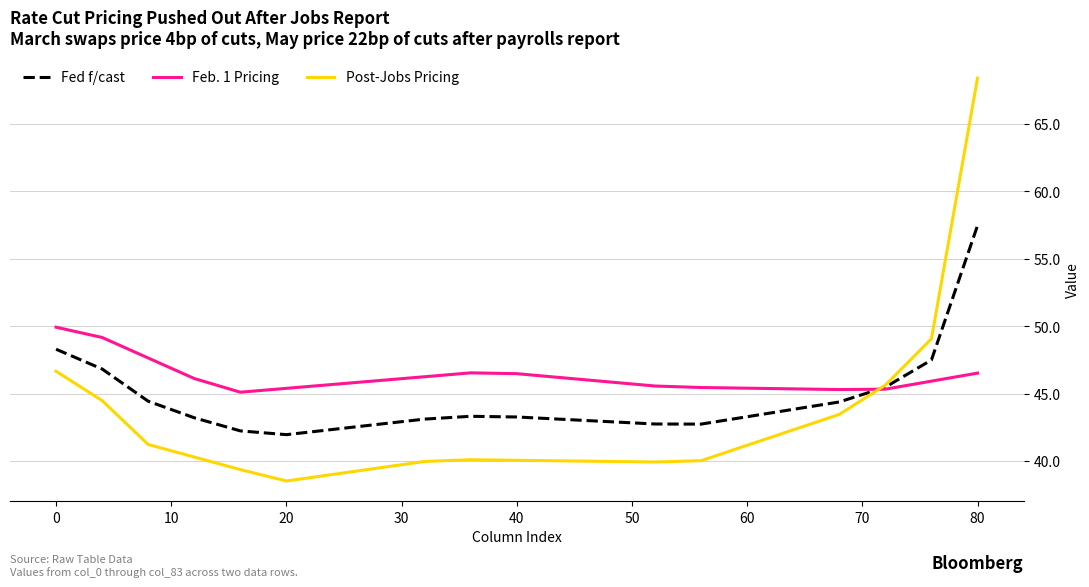

Which series has the largest range (max minus min)?

Post-Jobs Pricing